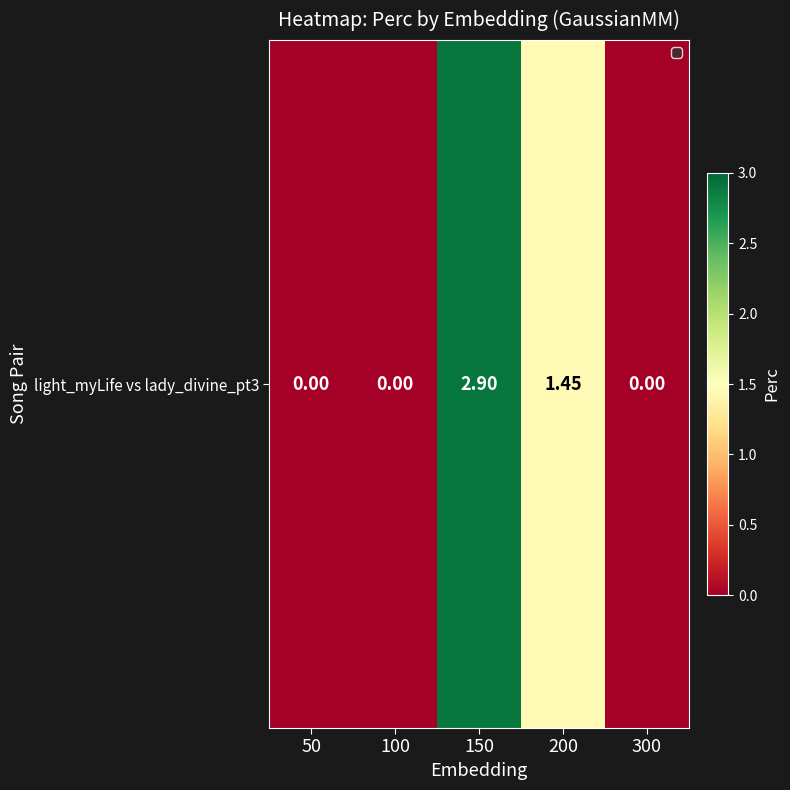

The chart shows a value of 0.0 at 50. True or false?

True